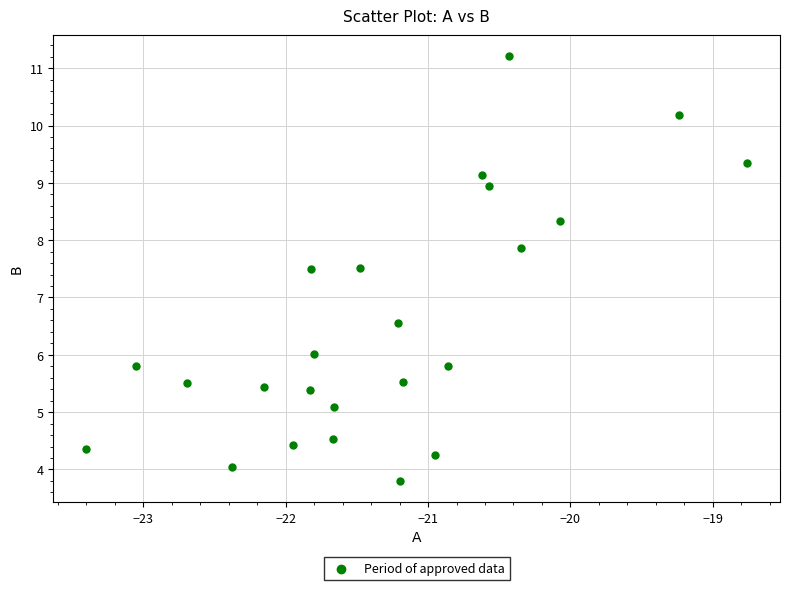

What is the range of X values (max minus min)?

4.6